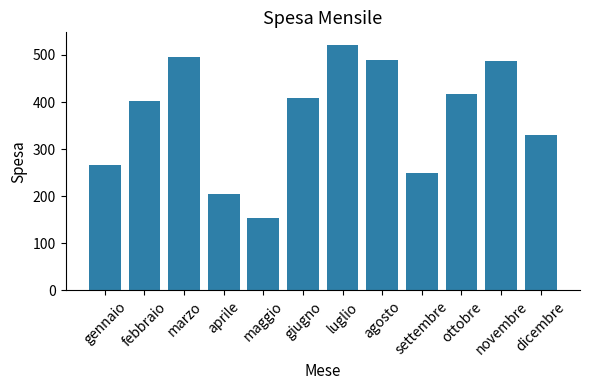

Count the number of categories in the chart.

12